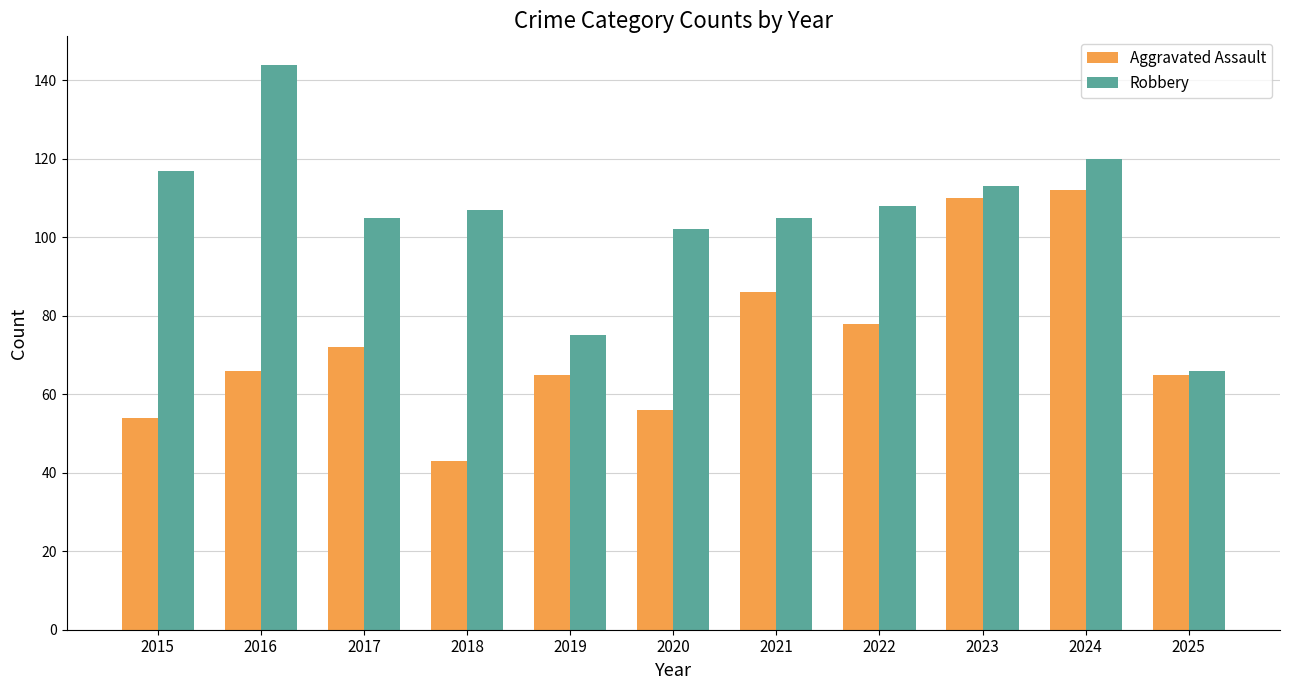

What is the value of the Robbery bar at the 10th from the left?

120